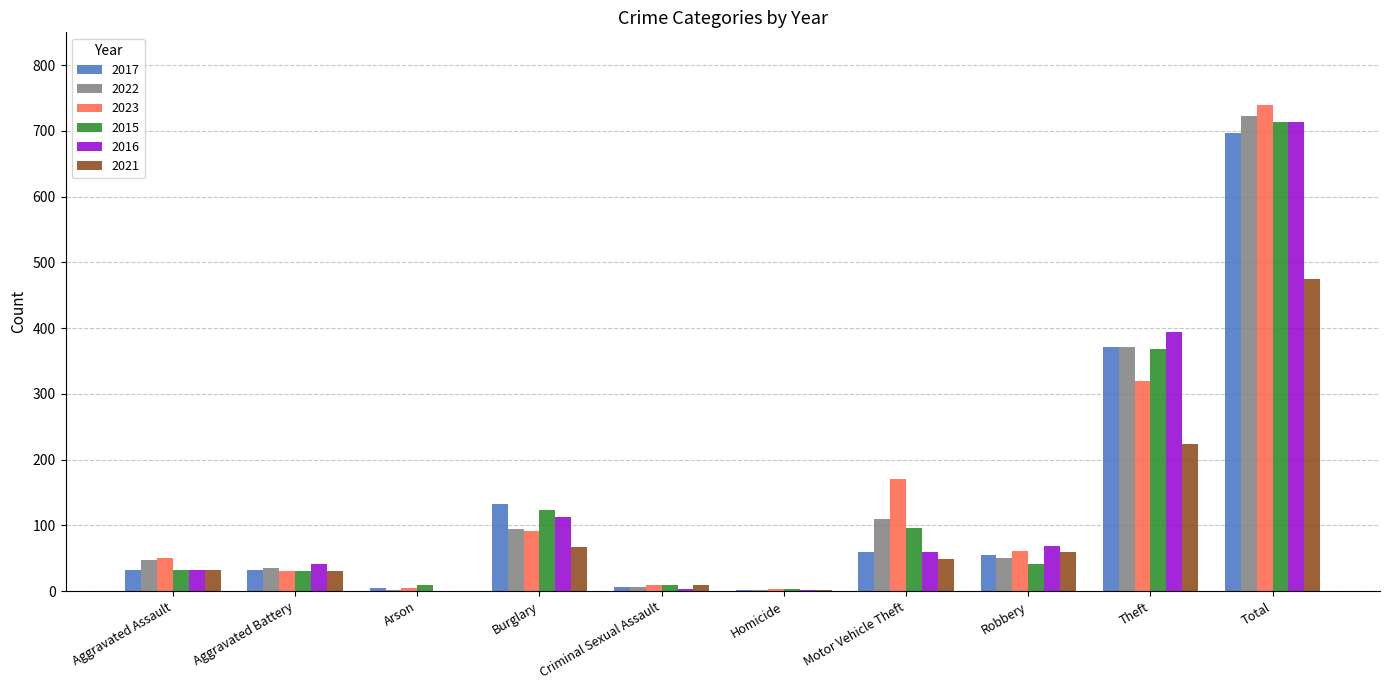

What is the sum of all 2017 values?

1394